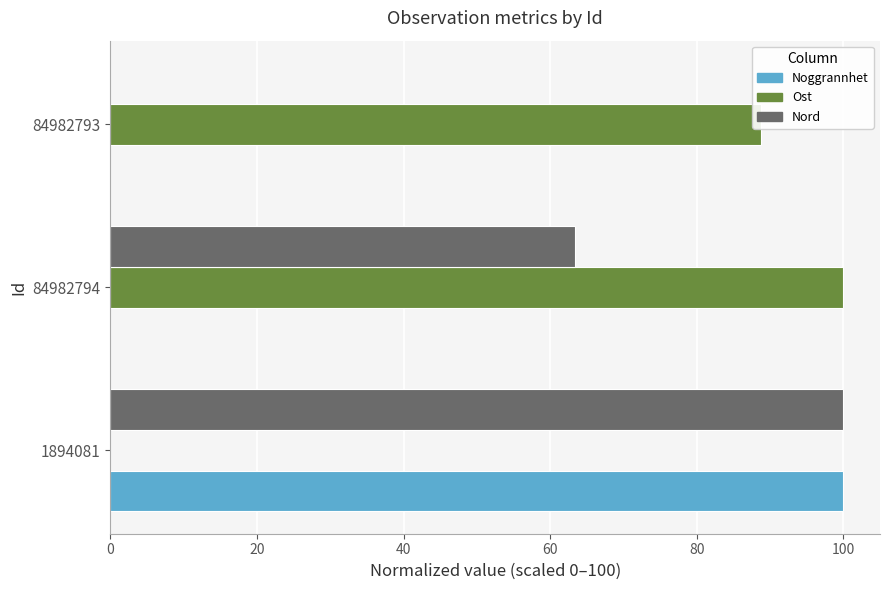

What are all the series names shown in the legend?

Noggrannhet, Ost, Nord